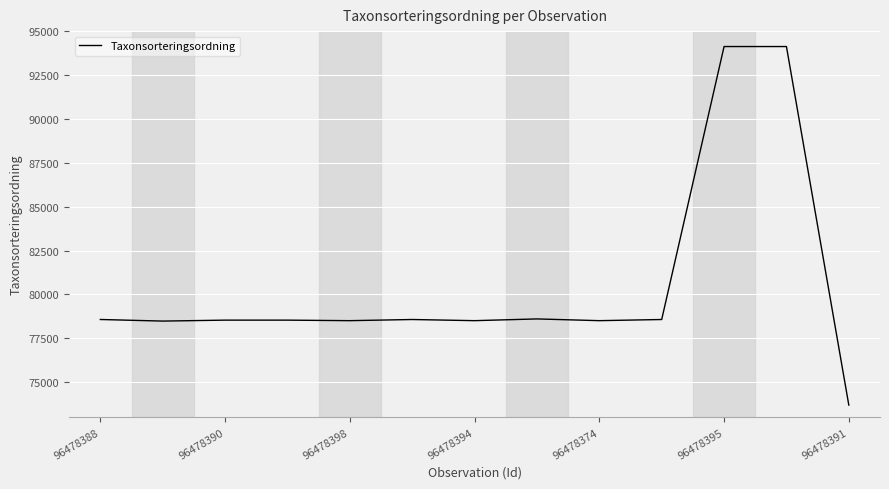

What is the minimum value shown in the chart?

73693